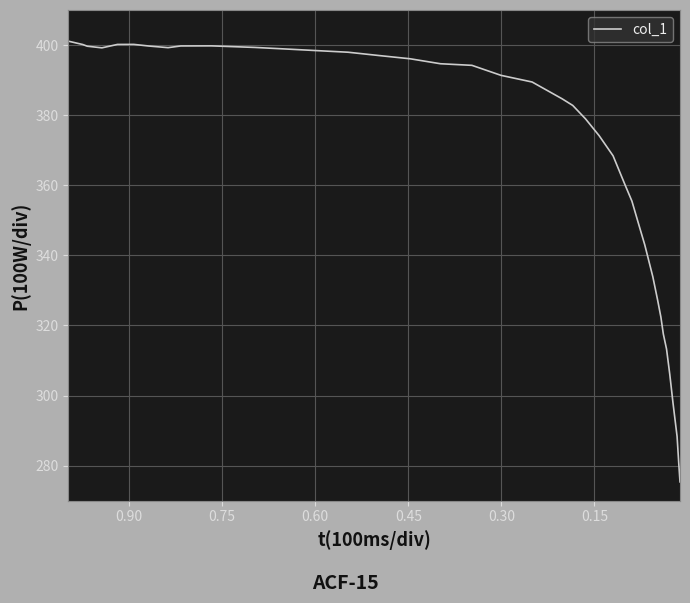

How many series are shown in this chart?

1